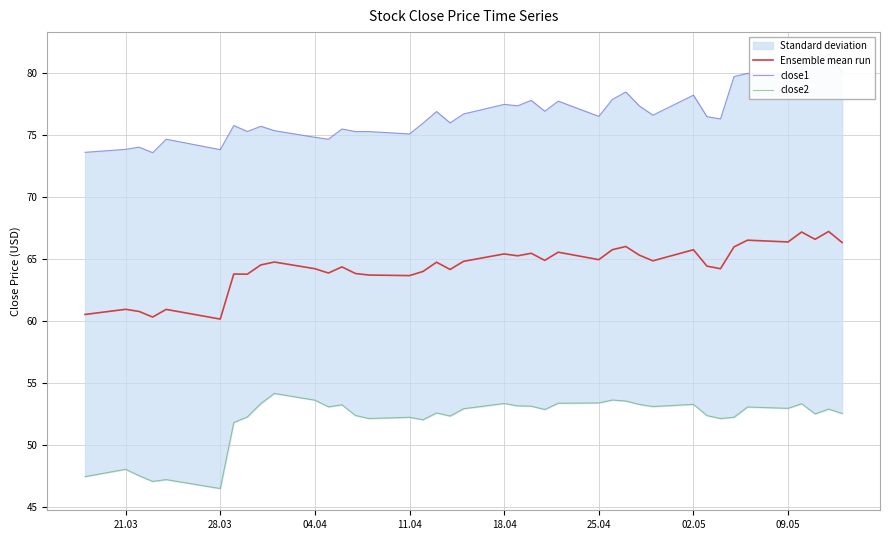

What is the minimum value for Ensemble mean run?

60.2